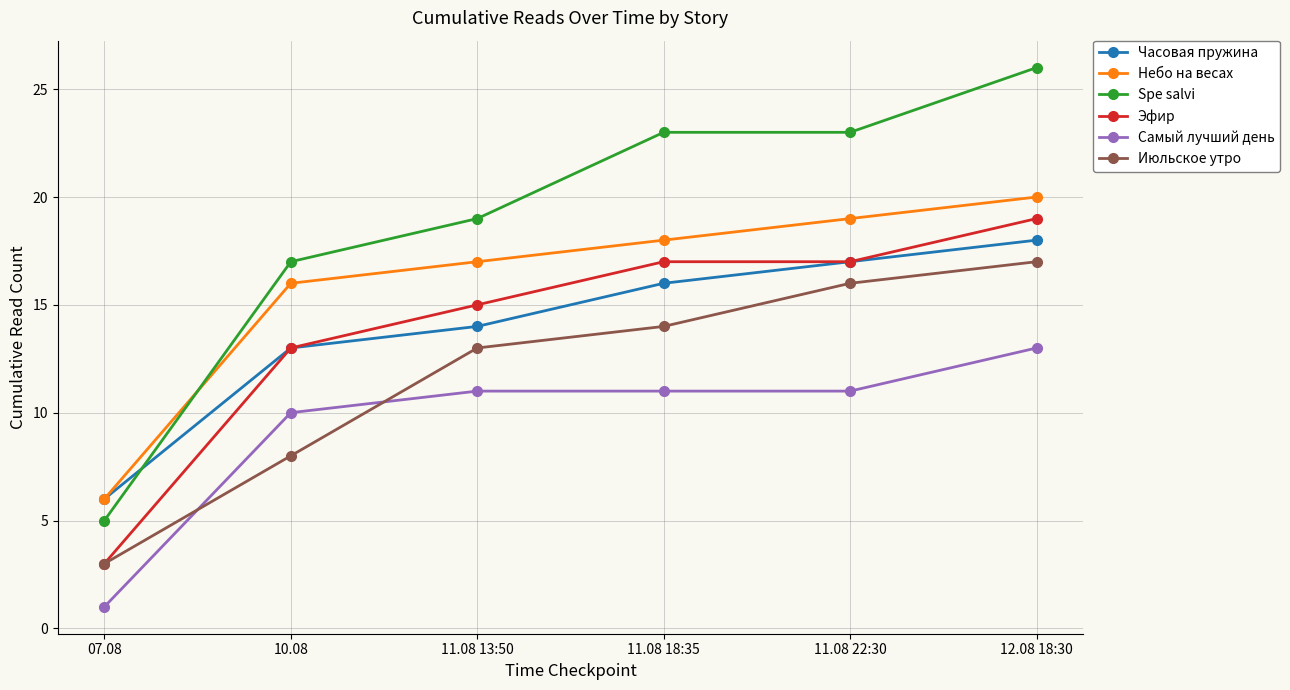

Reading left to right, extract all data points from this chart.

Часовая пружина: 07.08=6	10.08=13	11.08 13:50=14	11.08 18:35=16	11.08 22:30=17	12.08 18:30=18
Небо на весах: 07.08=6	10.08=16	11.08 13:50=17	11.08 18:35=18	11.08 22:30=19	12.08 18:30=20
Spe salvi: 07.08=5	10.08=17	11.08 13:50=19	11.08 18:35=23	11.08 22:30=23	12.08 18:30=26
Эфир: 07.08=3	10.08=13	11.08 13:50=15	11.08 18:35=17	11.08 22:30=17	12.08 18:30=19
Самый лучший день: 07.08=1	10.08=10	11.08 13:50=11	11.08 18:35=11	11.08 22:30=11	12.08 18:30=13
Июльское утро: 07.08=3	10.08=8	11.08 13:50=13	11.08 18:35=14	11.08 22:30=16	12.08 18:30=17